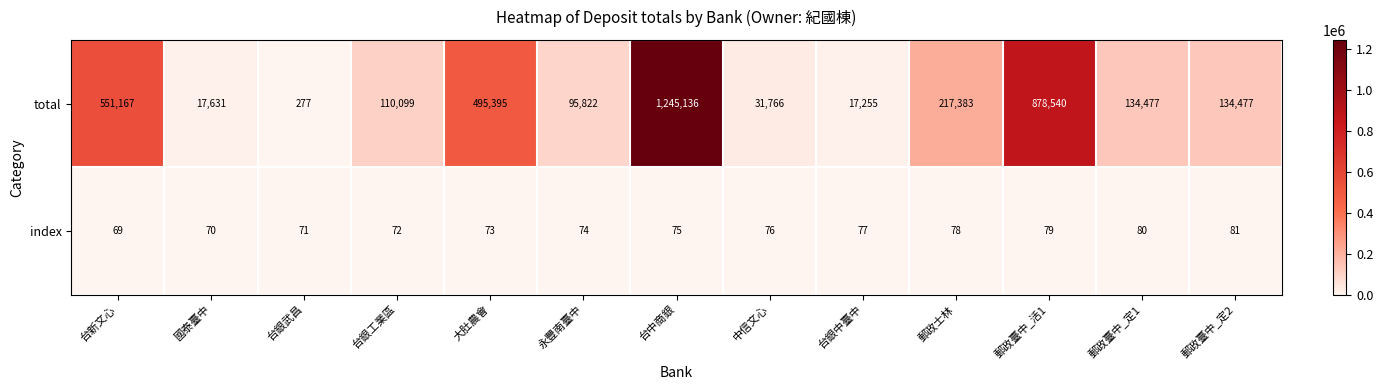

True or false: total has a value of 17631 at 國泰臺中.

True